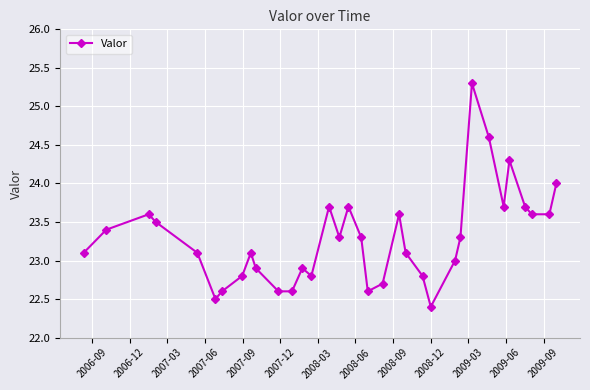

Reading left to right, what are all the values shown in this chart?

23.1	23.4	23.6	23.5	23.1	22.5	22.6	22.8	23.1	22.9	22.6	22.6	22.9	22.8	23.7	23.3	23.7	23.3	22.6	22.7	23.6	23.1	22.8	22.4	23.0	23.3	25.3	24.6	23.7	24.3	23.7	23.6	23.6	24.0